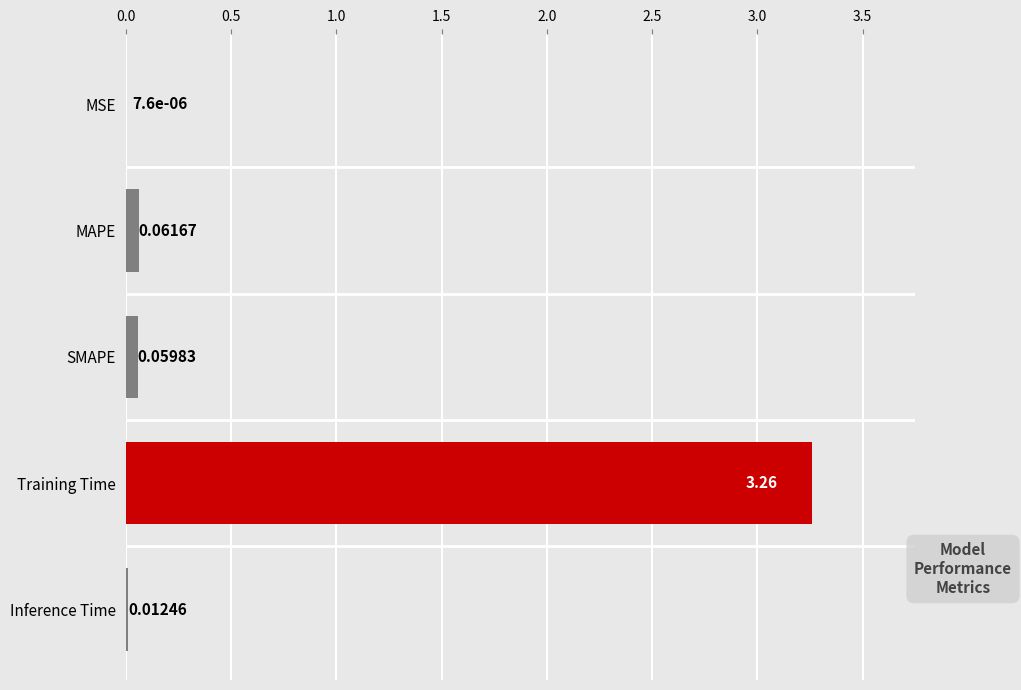

What is the sum of all values?

3.4